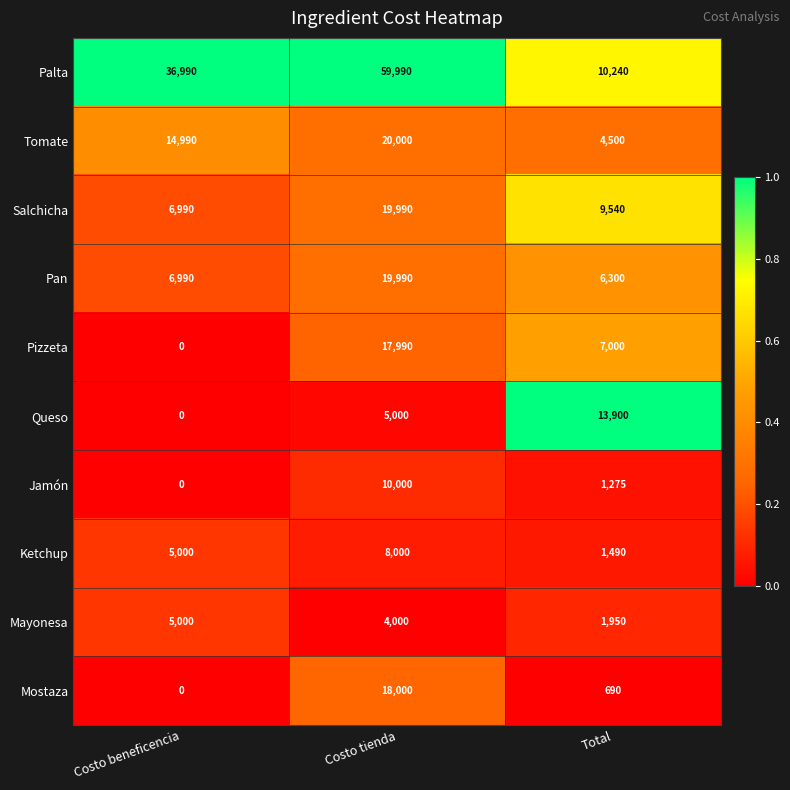

What is the maximum value shown in the chart?

59990